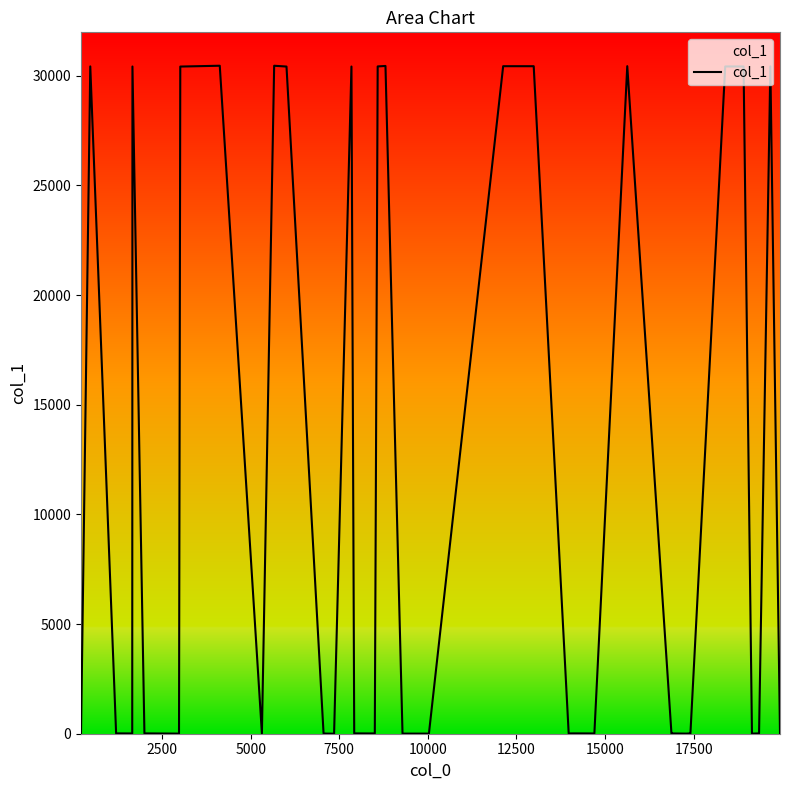

What is the difference between the maximum and minimum values?

30457